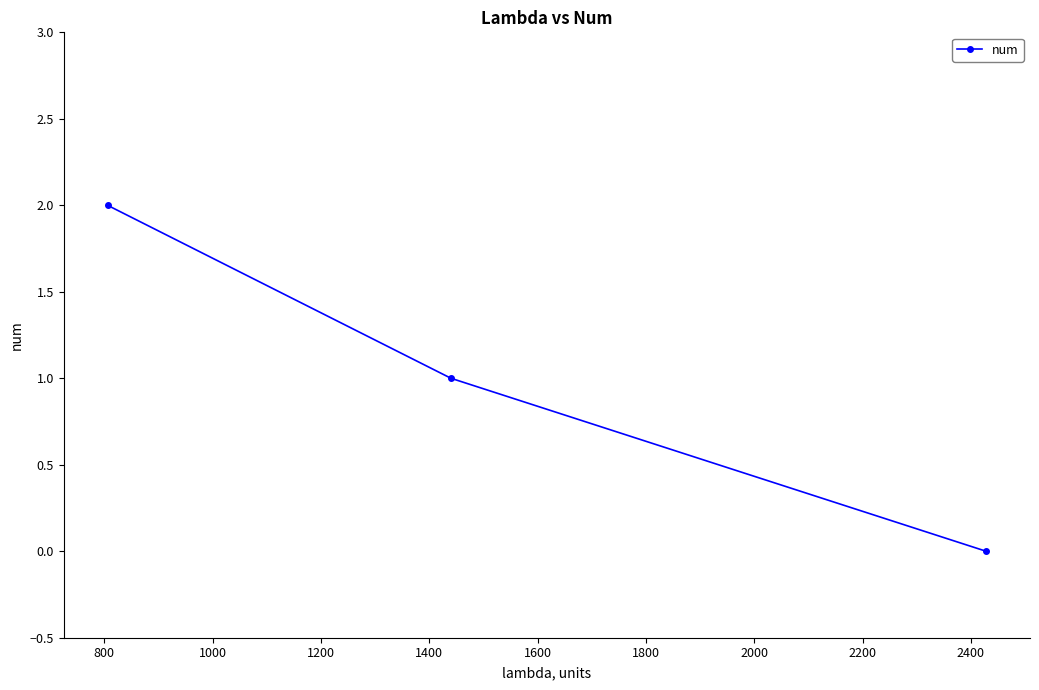

What is the average value?

1